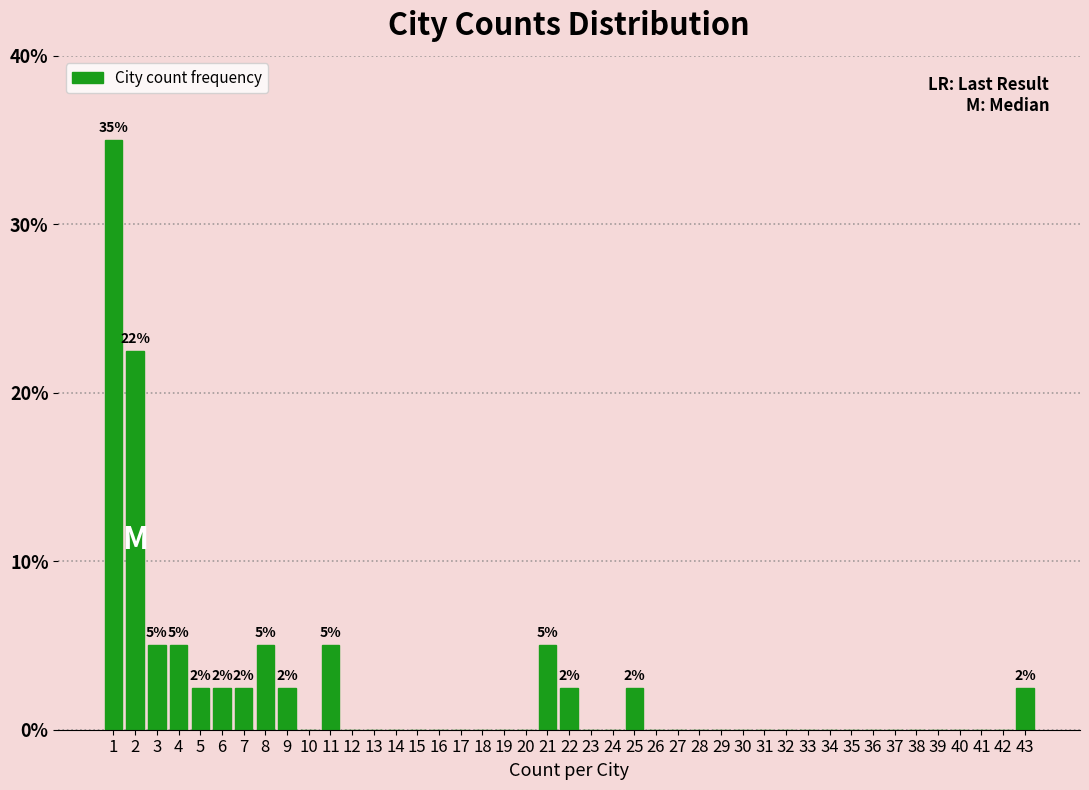

Which range on the x-axis has the tallest bar?

0.5 to 1.5